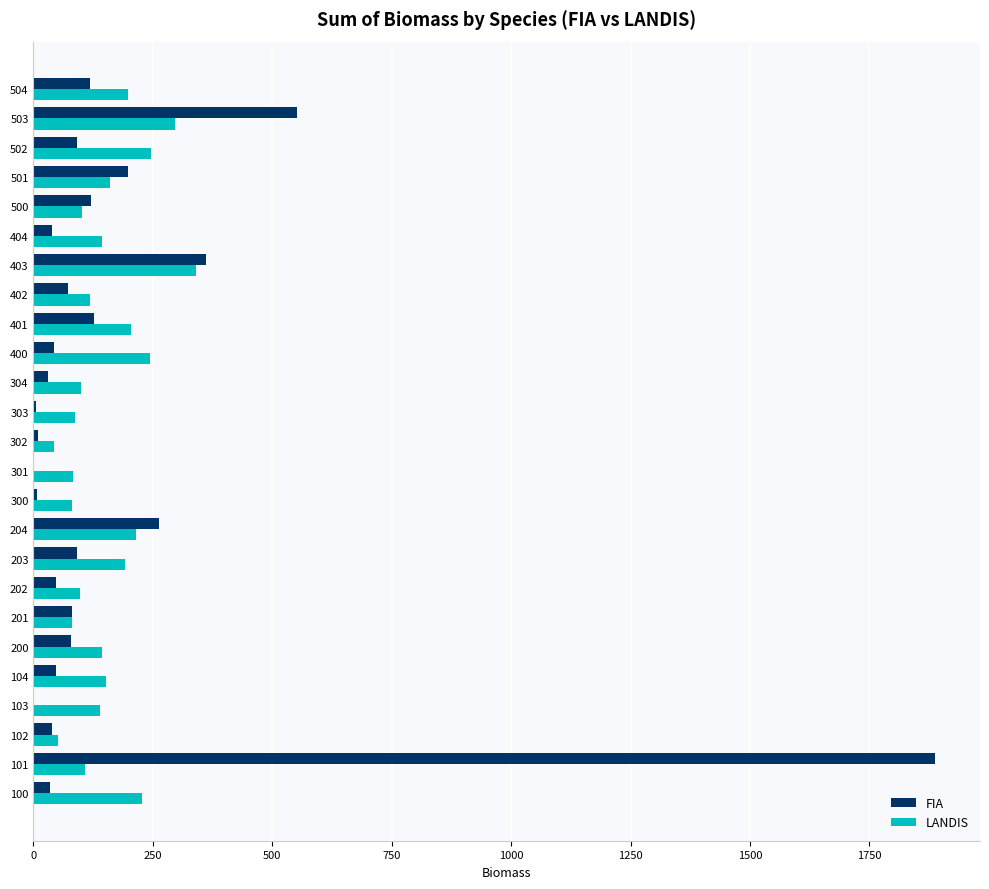

What is the maximum value shown in the chart?

1887.2